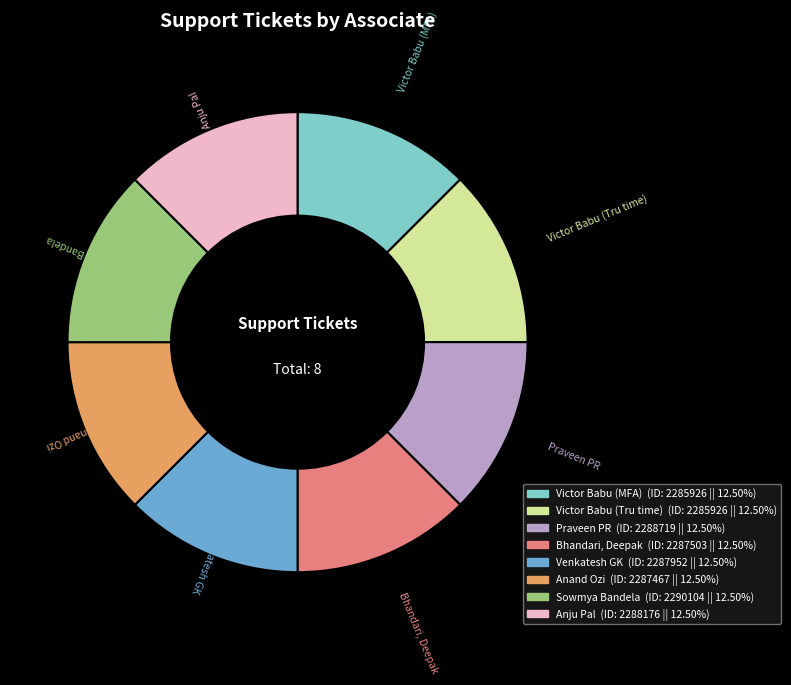

How many slices are in this pie chart?

8